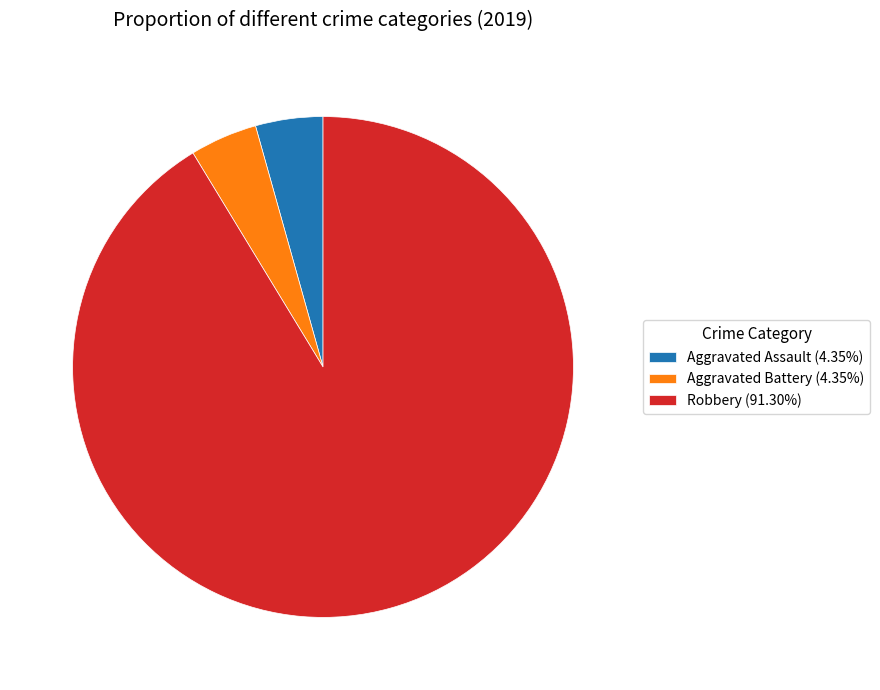

Does Robbery (91.30%) represent more than half of the total?

Yes